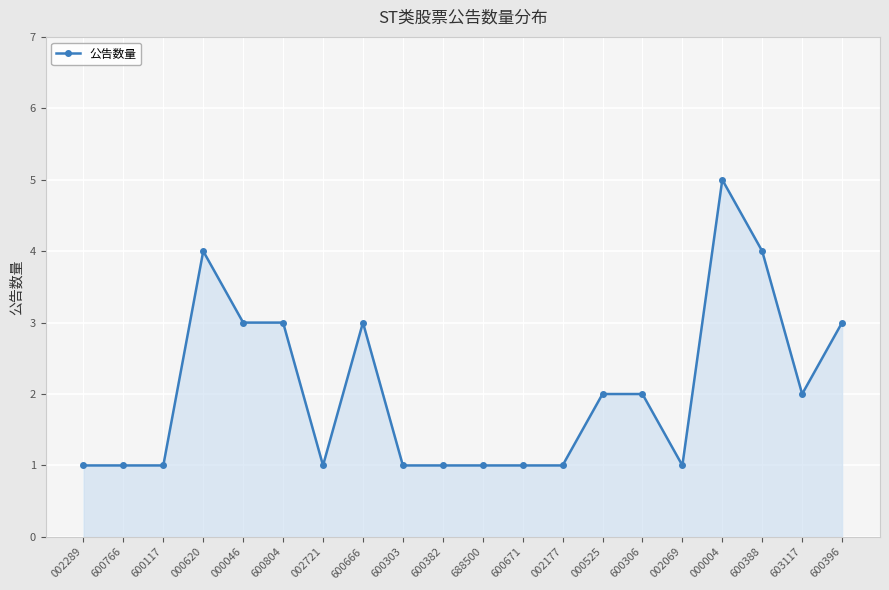

How many distinct data groups are displayed?

1